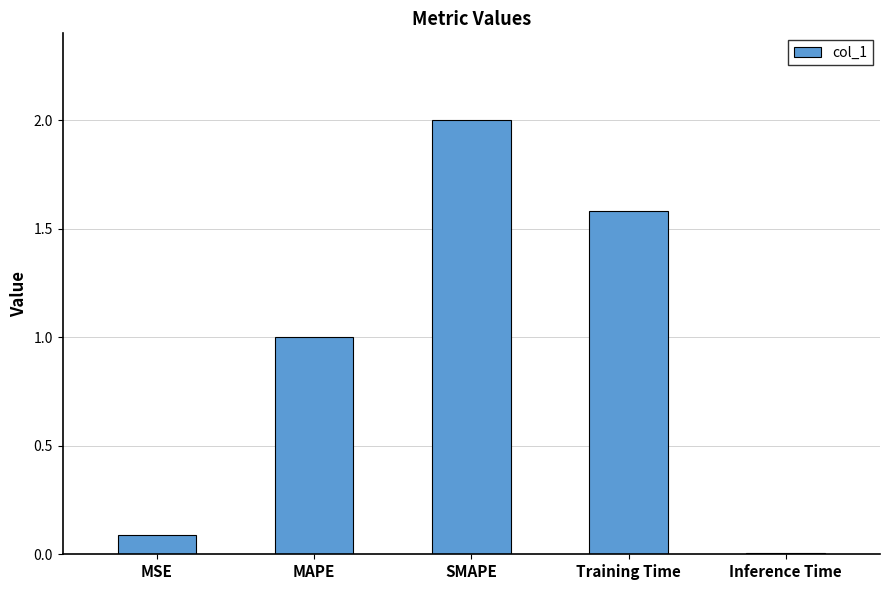

What is the change in value from MAPE to SMAPE?

+1.0